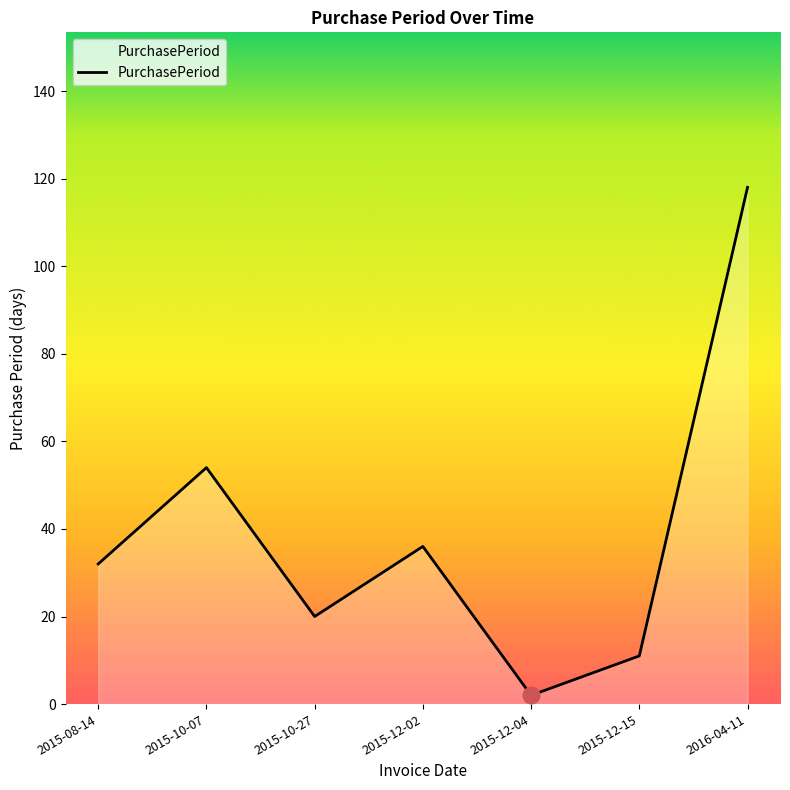

True or false: there are more than 1 points higher than both neighbors.

True